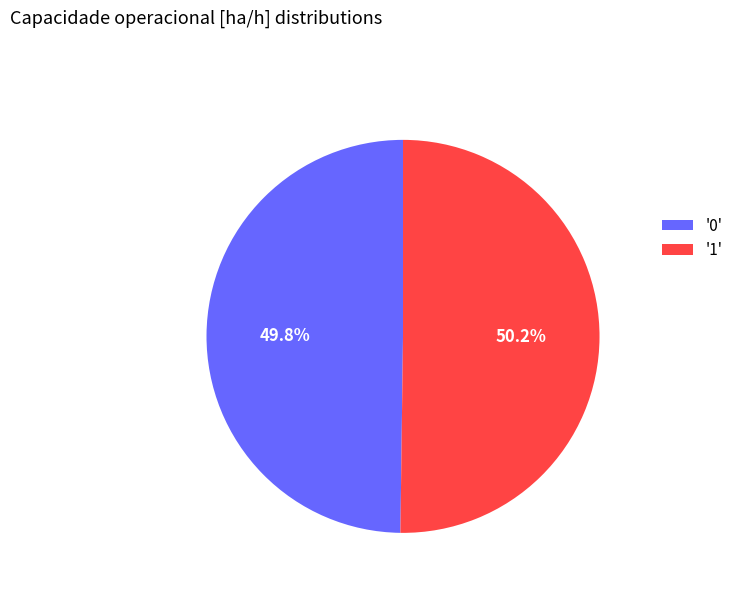

Approximately how many times larger is the value at '0' compared to '1'?

1.0